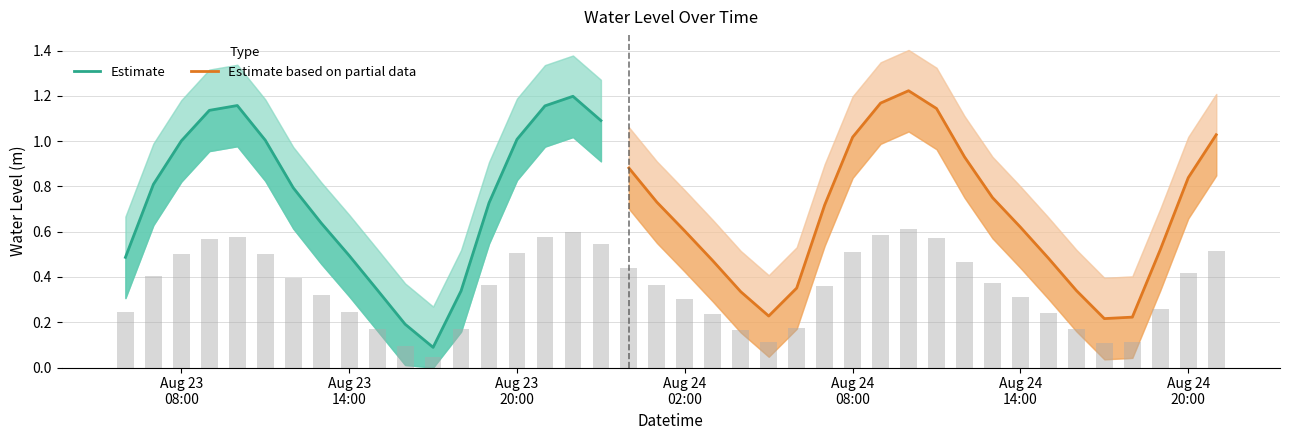

What is the difference between the maximum and minimum values?

0.6